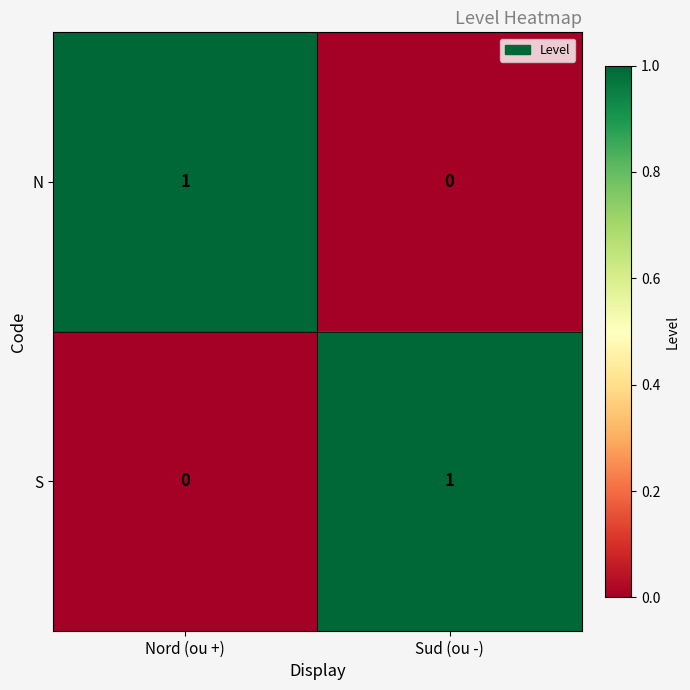

At Nord (ou +), list the series in order from largest to smallest.

N, S